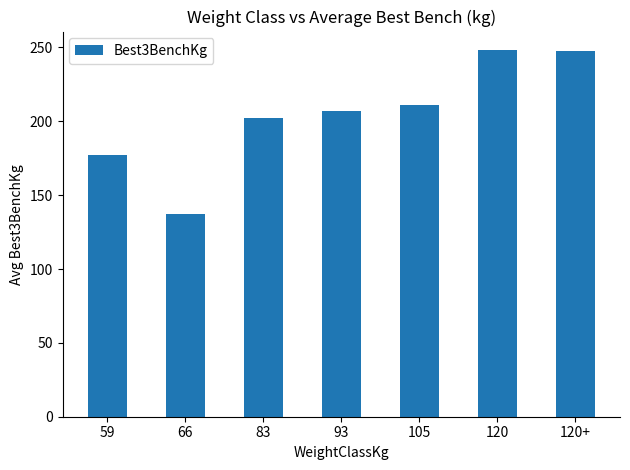

Does the chart contain any negative values?

No